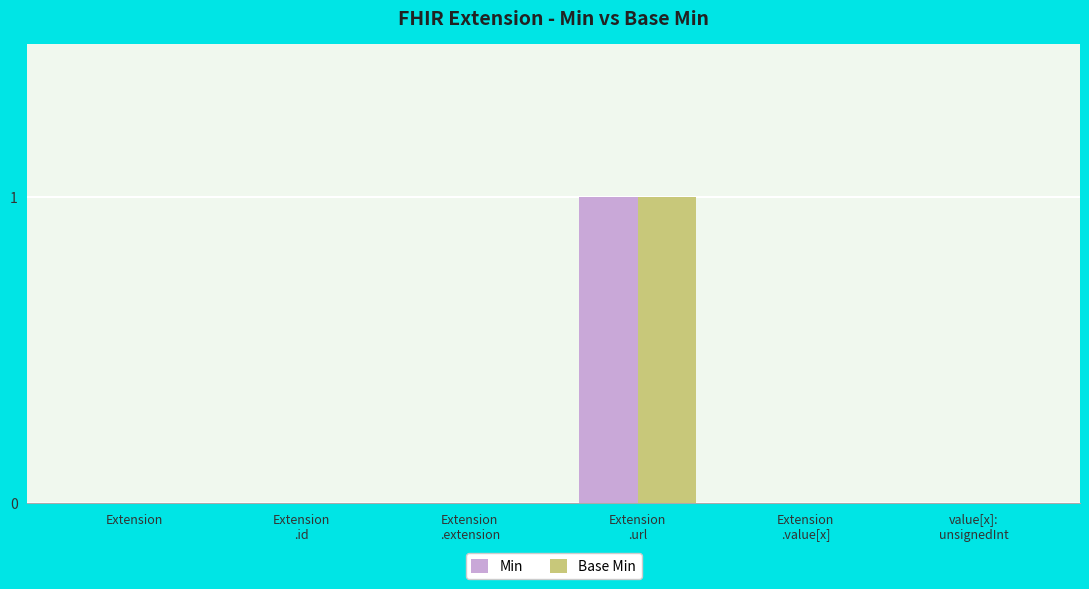

The value of Base Min at Extension
.extension is 1. True or false?

False